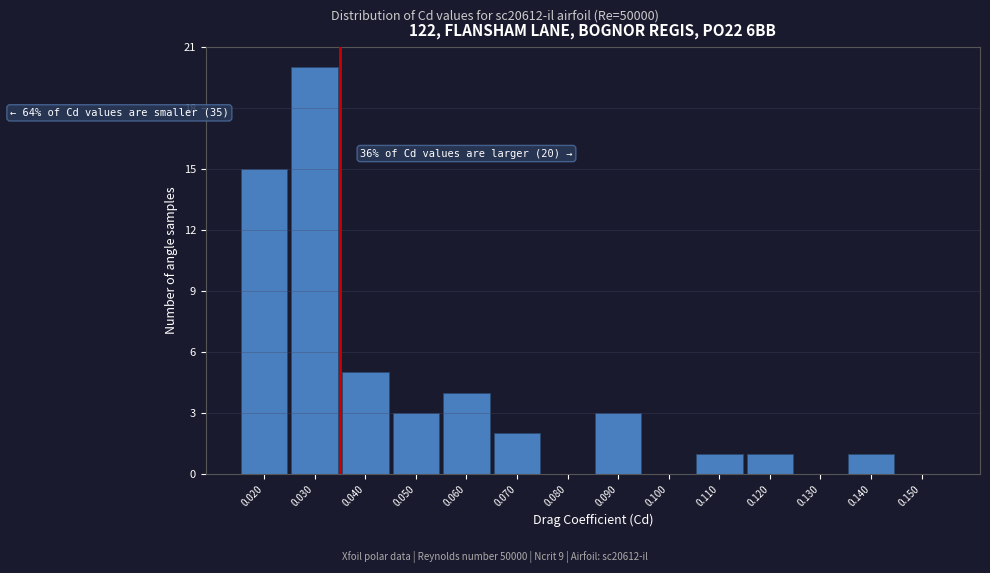

Over which range of the x-axis is the bar tallest?

0.025 to 0.035